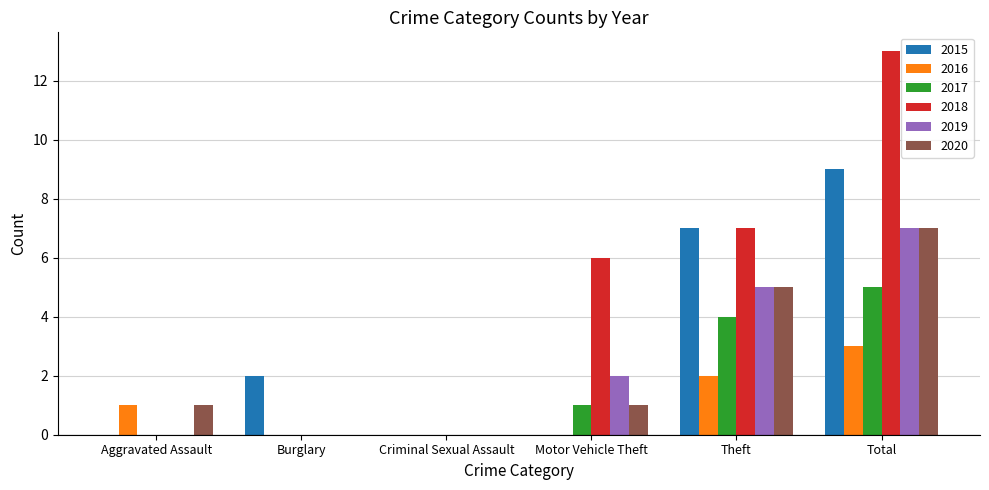

Which series has the largest total across all categories?

2018